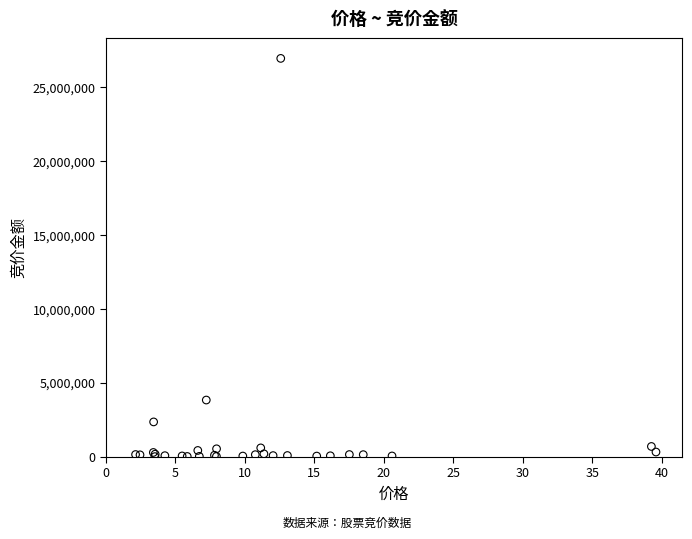

What Y value in the scatter plot is closest to 13472591?

3829275